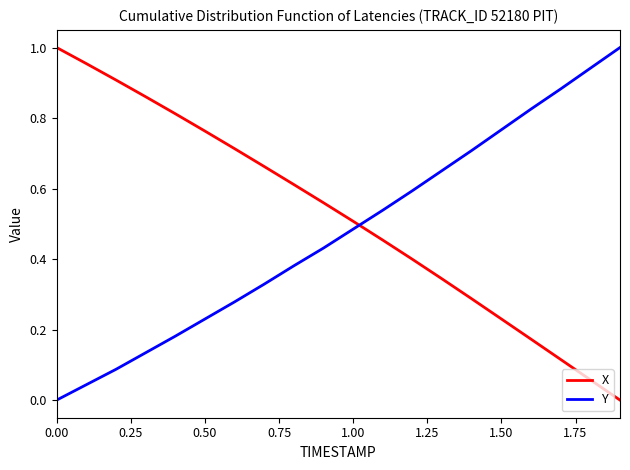

Which series has the largest total across all categories?

X